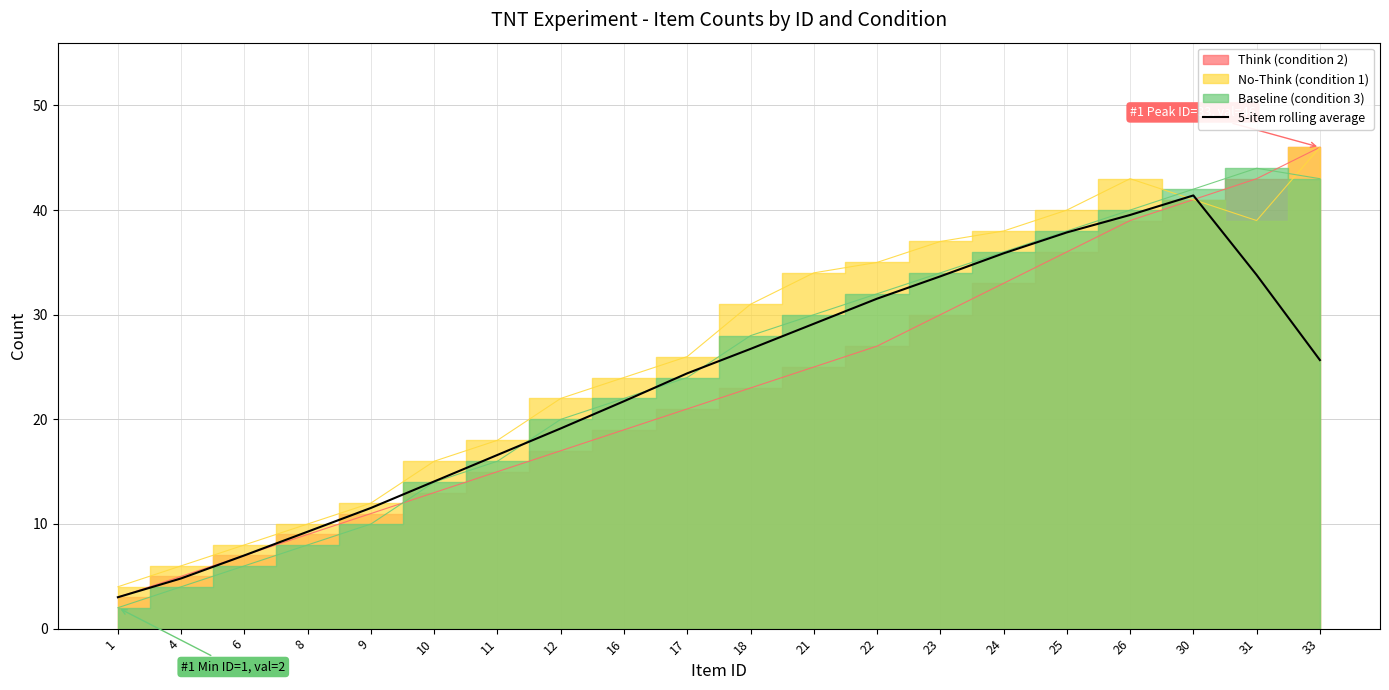

What is the average value?

23.3